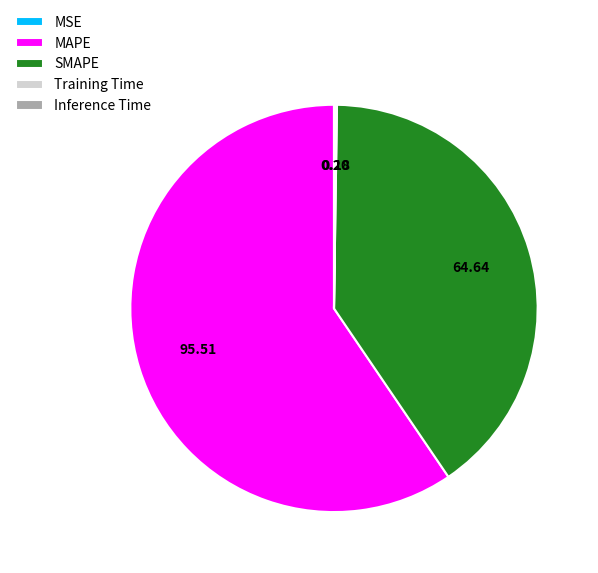

What is the largest slice in the pie chart?

MAPE